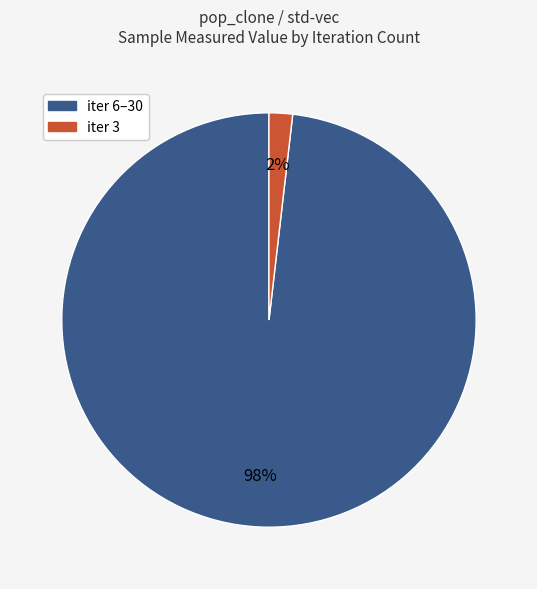

To the nearest percent, what is the average slice percentage?

50%